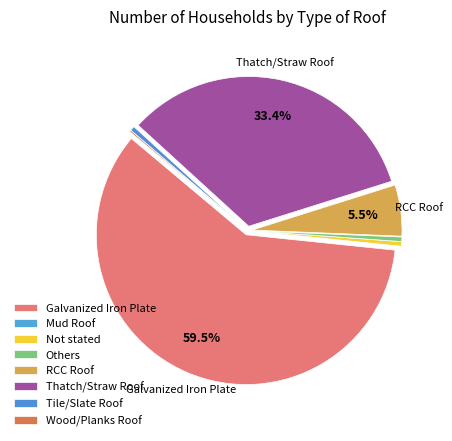

Which slice is the largest?

Galvanized Iron Plate